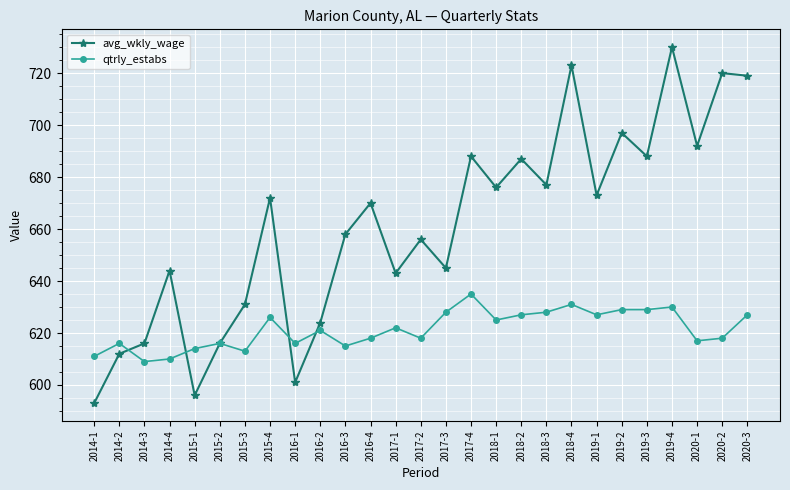

What is the lowest value of the avg_wkly_wage series?

593